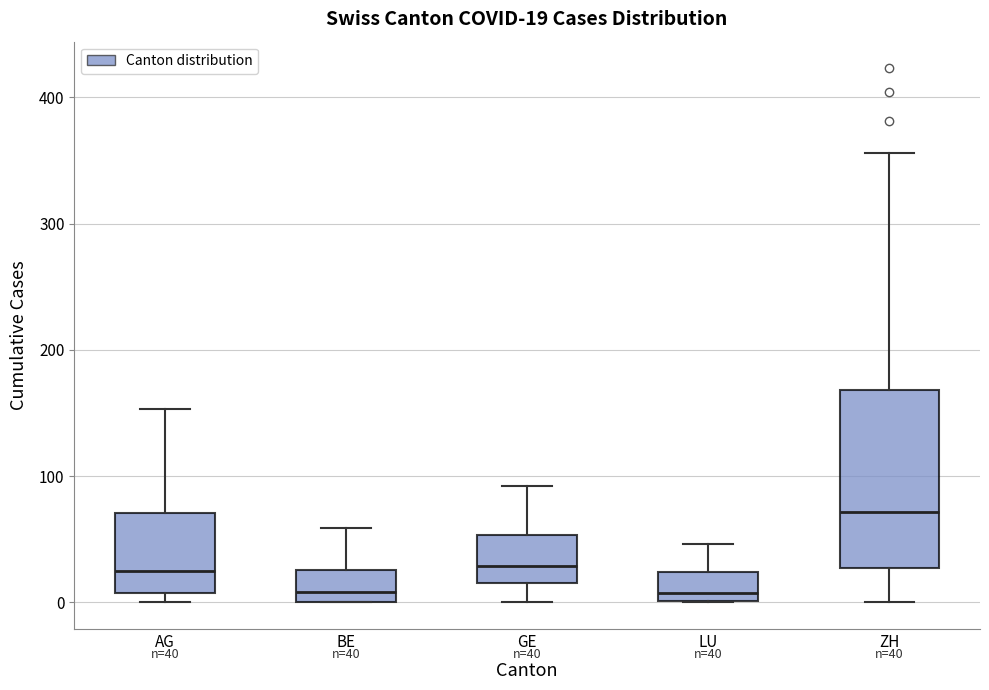

Comparing the boxes themselves (not the whiskers), which one is the tallest?

ZH